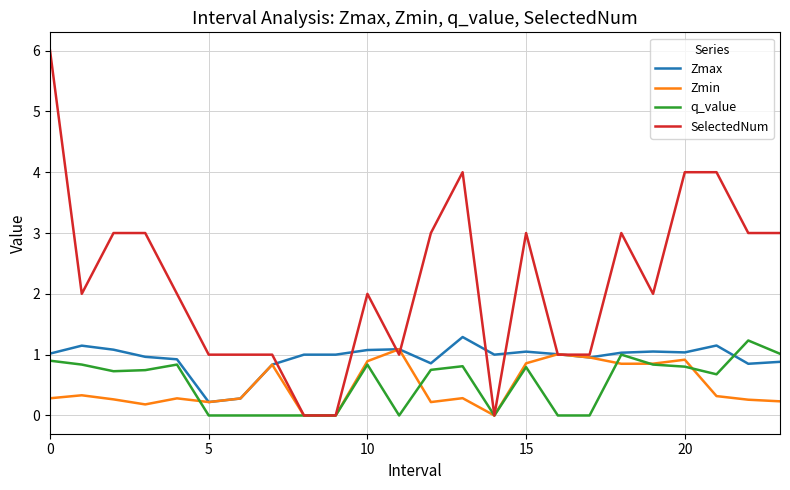

Which series has the largest total across all categories?

SelectedNum